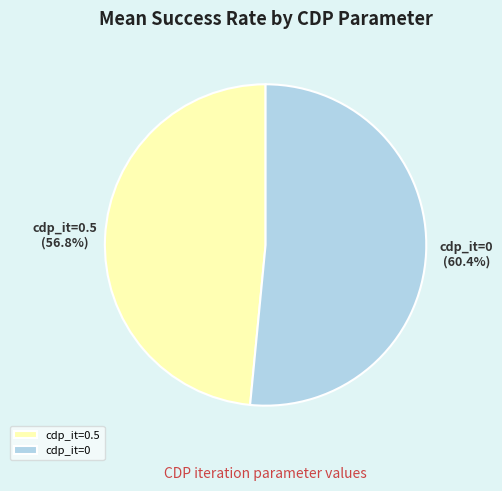

Approximately how many times larger is the value at cdp_it=0.5 compared to cdp_it=0?

0.9